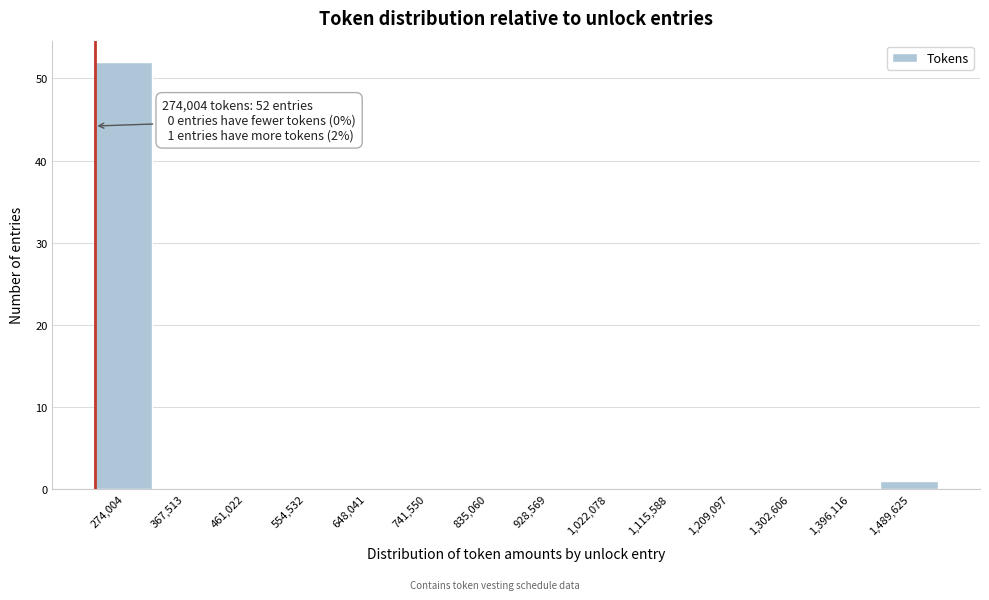

Reading left to right, extract all data points from this chart.

274,004=52	367,513=0	461,022=0	554,532=0	648,041=0	741,550=0	835,060=0	928,569=0	1,022,078=0	1,115,588=0	1,209,097=0	1,302,606=0	1,396,116=0	1,489,625=1